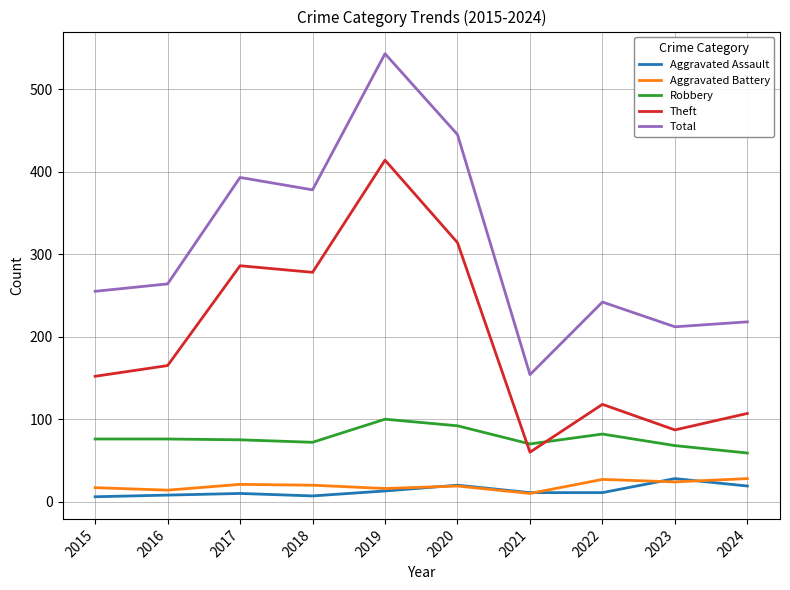

What is the difference between the maximum and minimum values in the Total series?

389